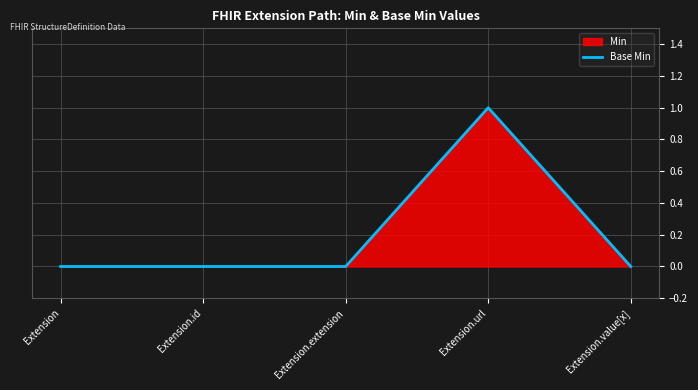

The value at Extension.value[x] is 1. True or false?

False